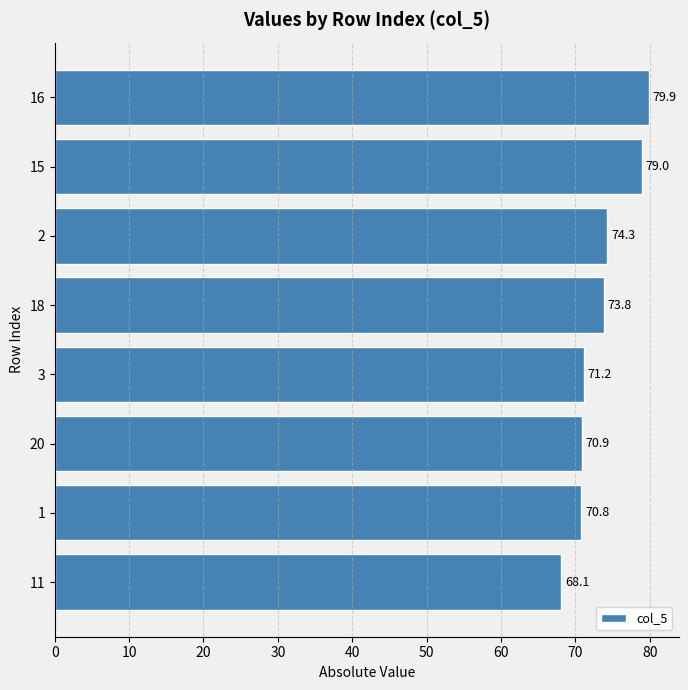

What is the label of the 1st bar from the bottom?

11